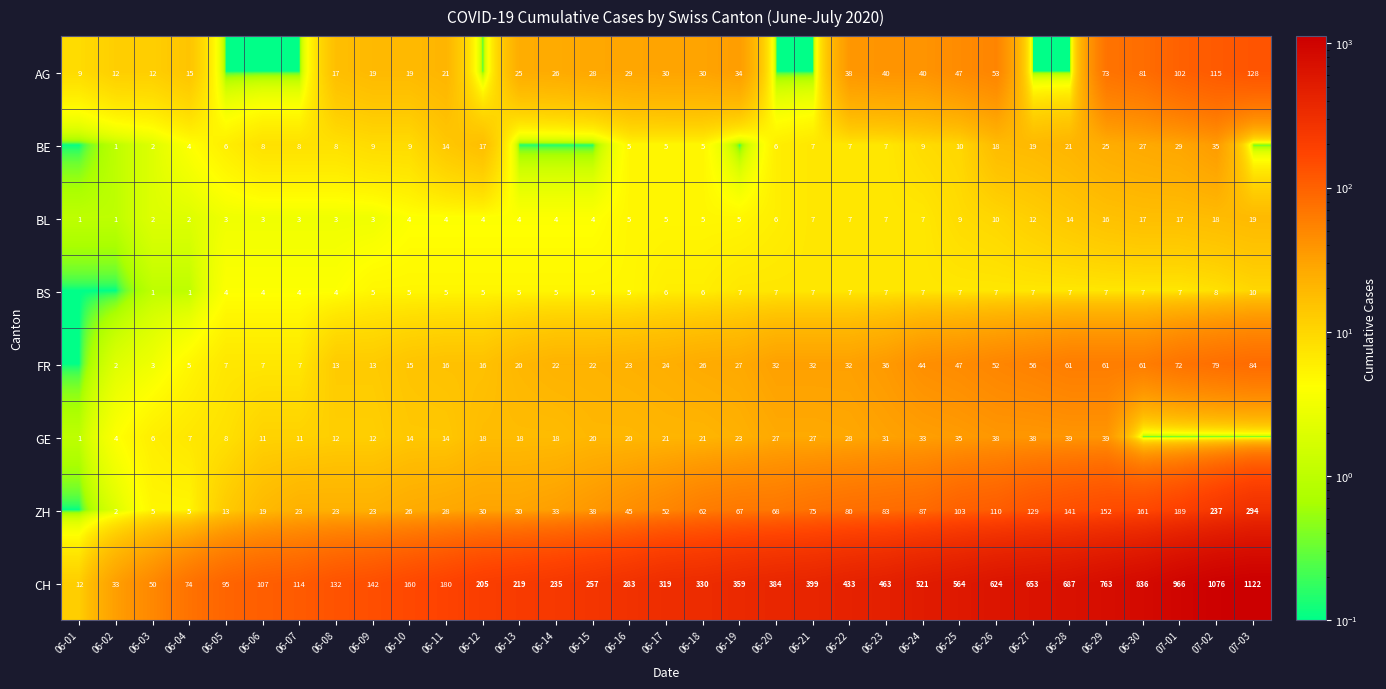

What is the total value across all series at 06-03?

81.0